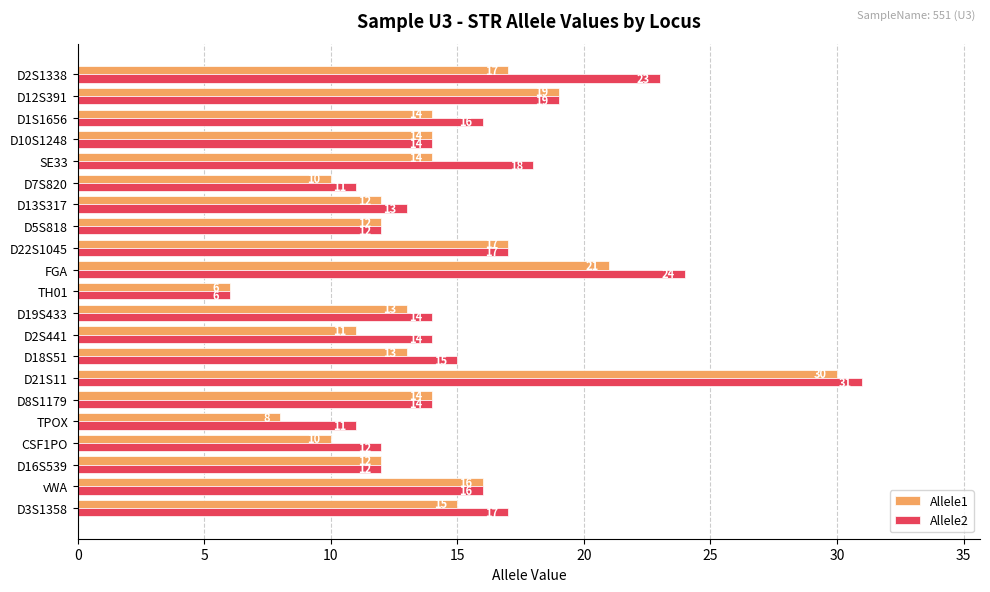

At D2S1338, list the series in order from largest to smallest.

Allele2, Allele1